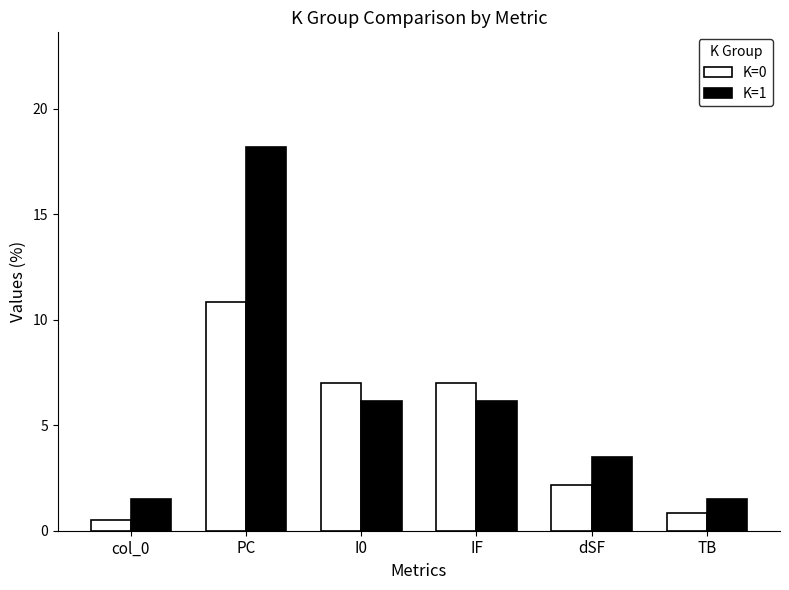

Which series has the largest range (max minus min)?

K=1